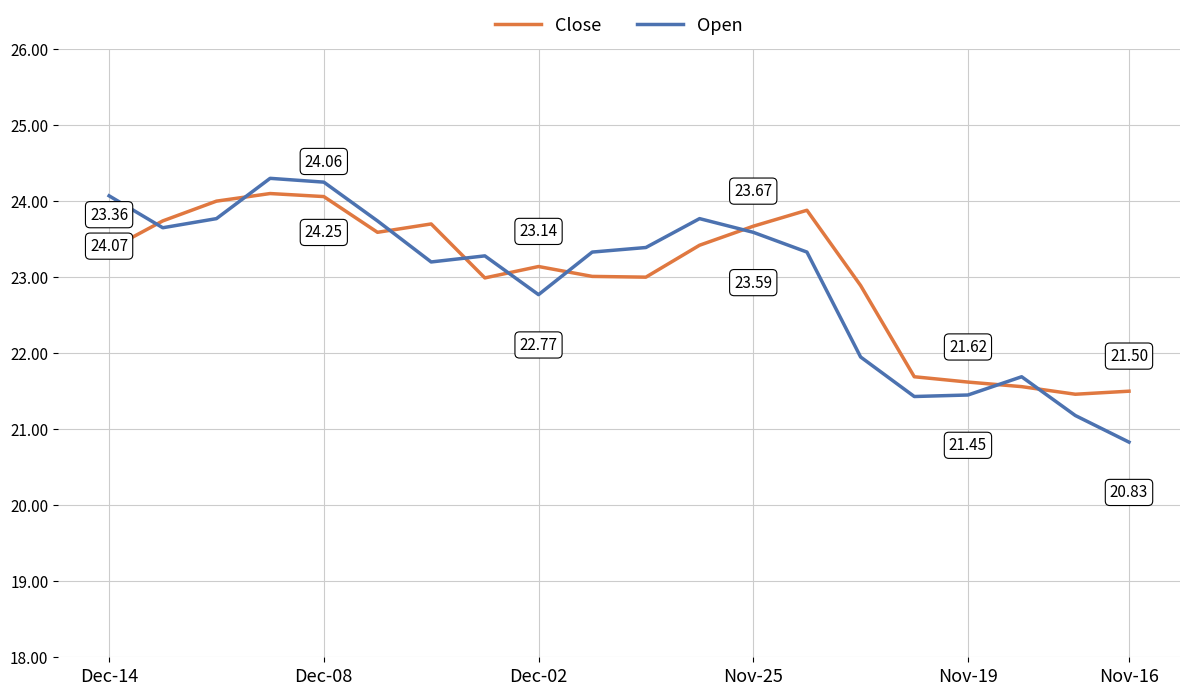

True or false: Open and Close intersect in this chart.

True